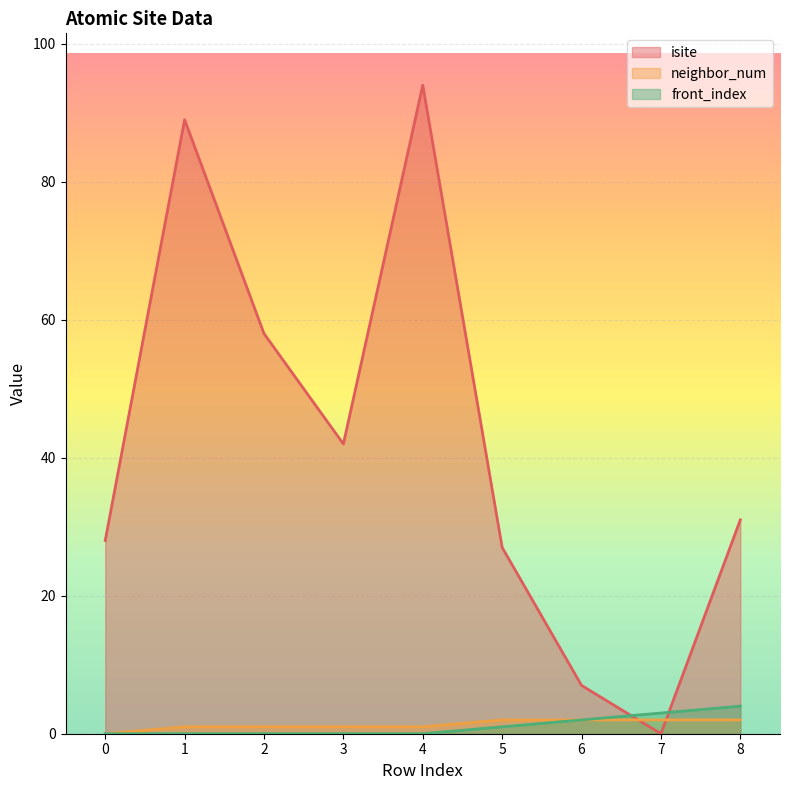

Which series has the largest range (max minus min)?

isite